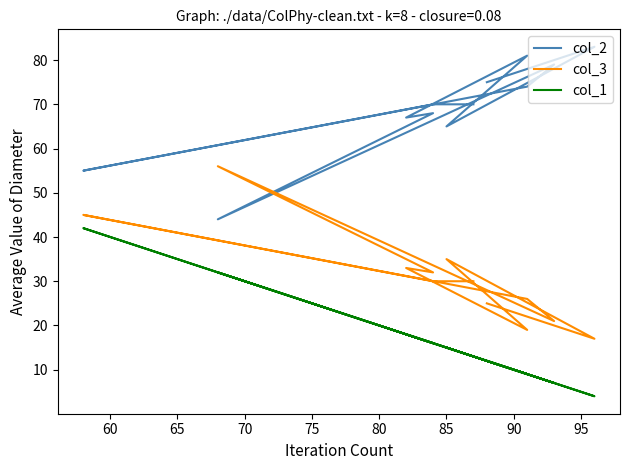

What is the highest value of the col_1 series?

42